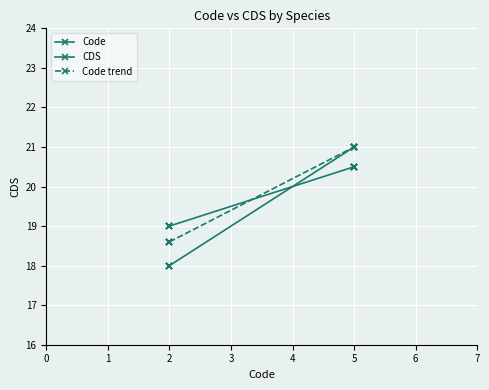

What is the value of the Code point at the 1st from the left?

18.0